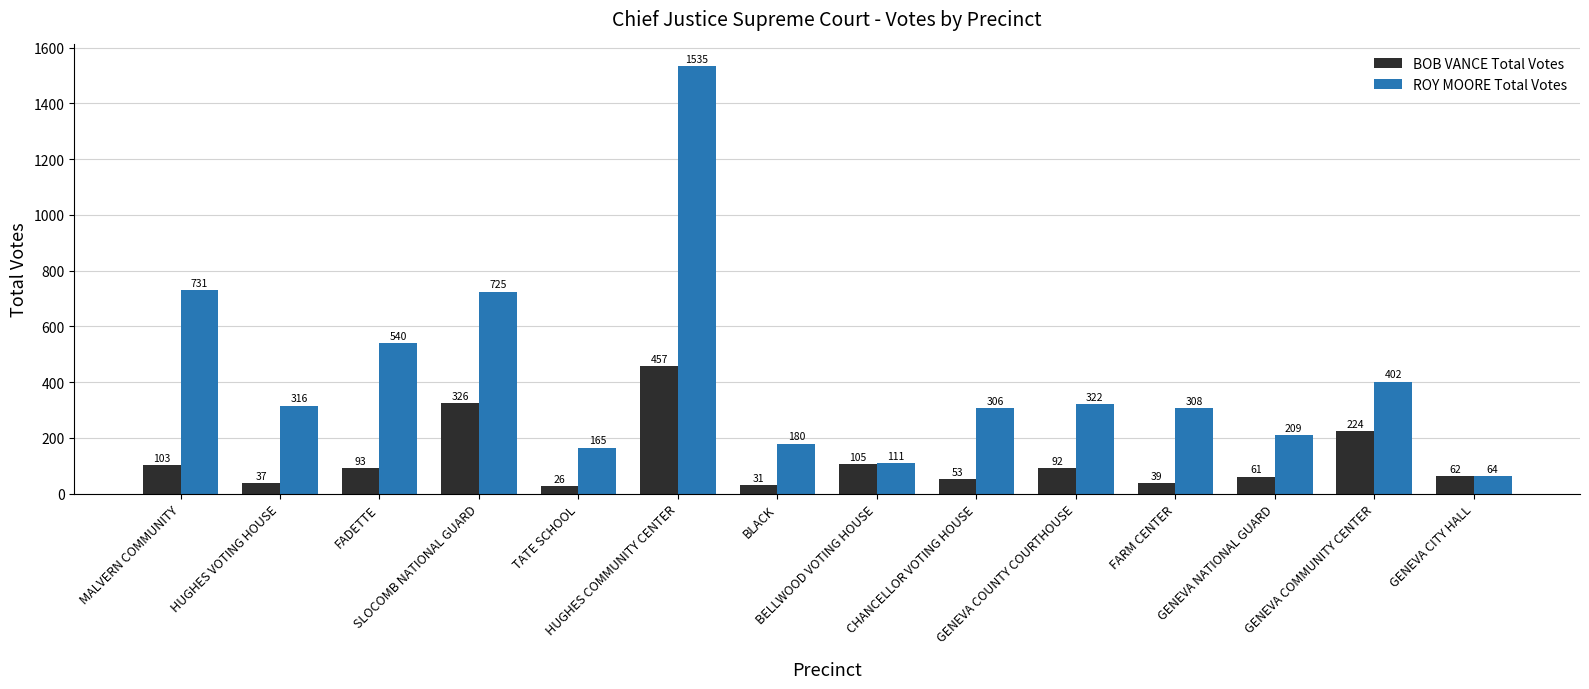

Rank the series by their maximum value, from highest to lowest.

ROY MOORE Total Votes, BOB VANCE Total Votes